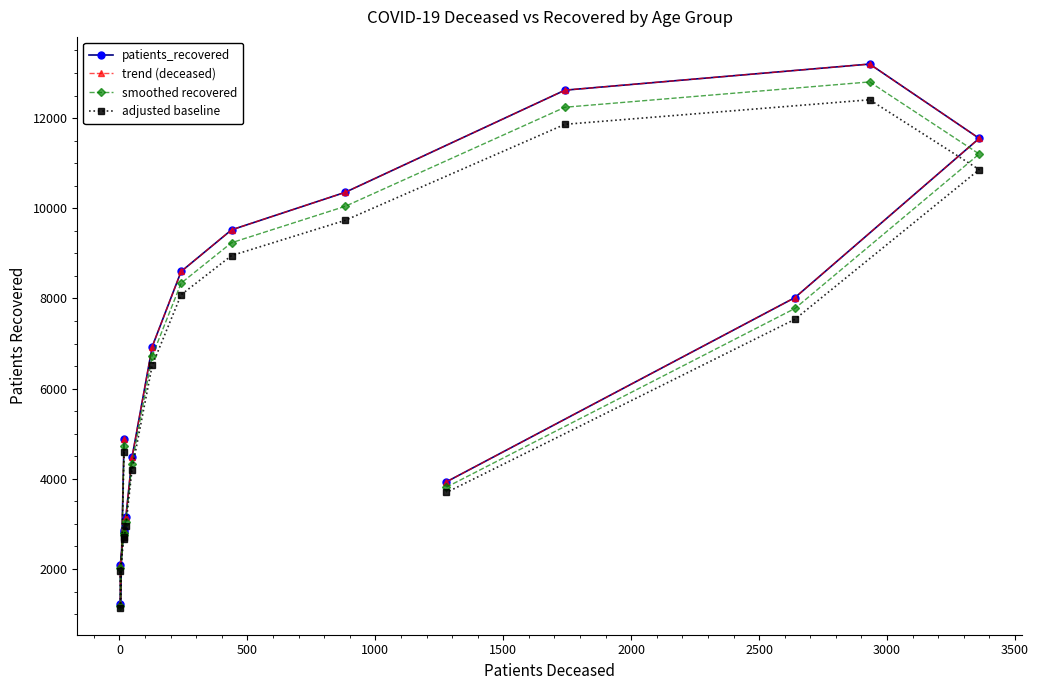

Does the chart display data point markers on the line(s)?

Yes